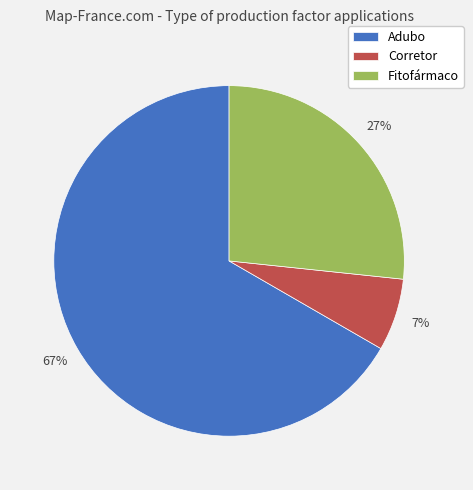

Does Corretor represent more than half of the total?

No